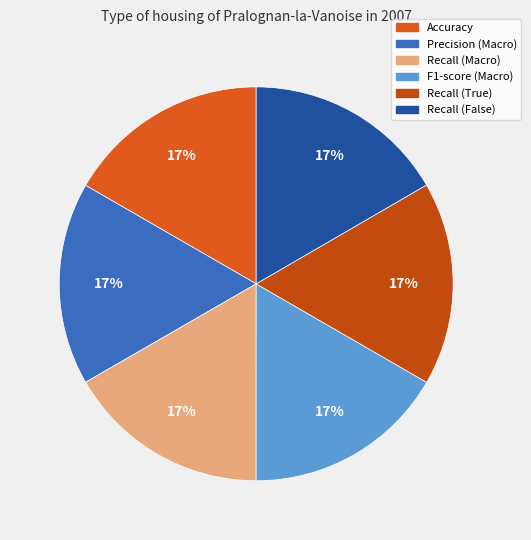

Which slice is the smallest?

Recall (False)